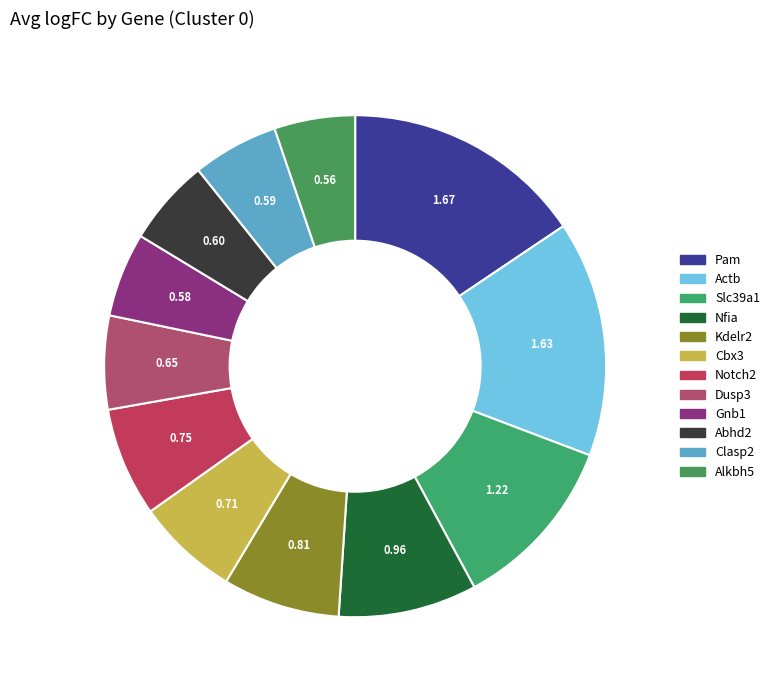

How many segments does this pie chart have?

12